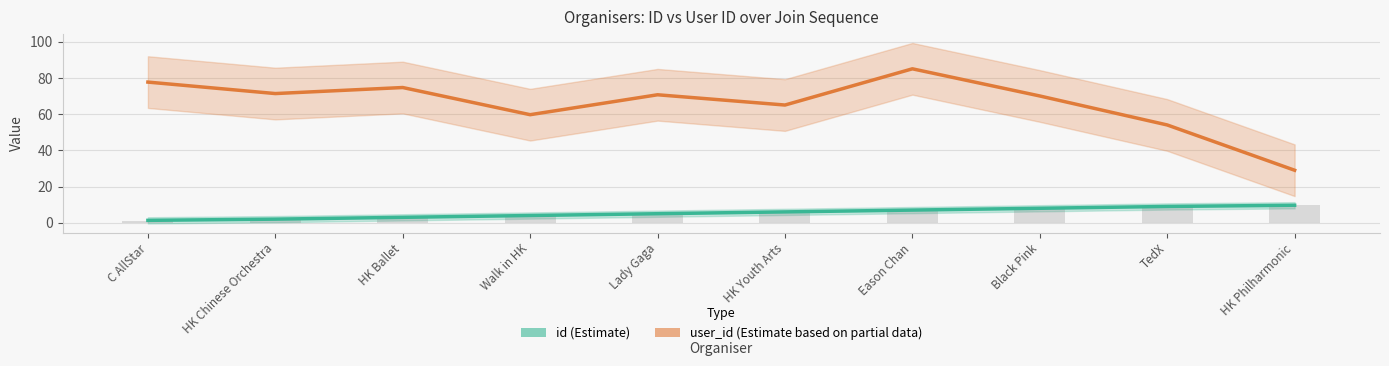

What is the value of the user_id bar at the 8th from the left?

70.0